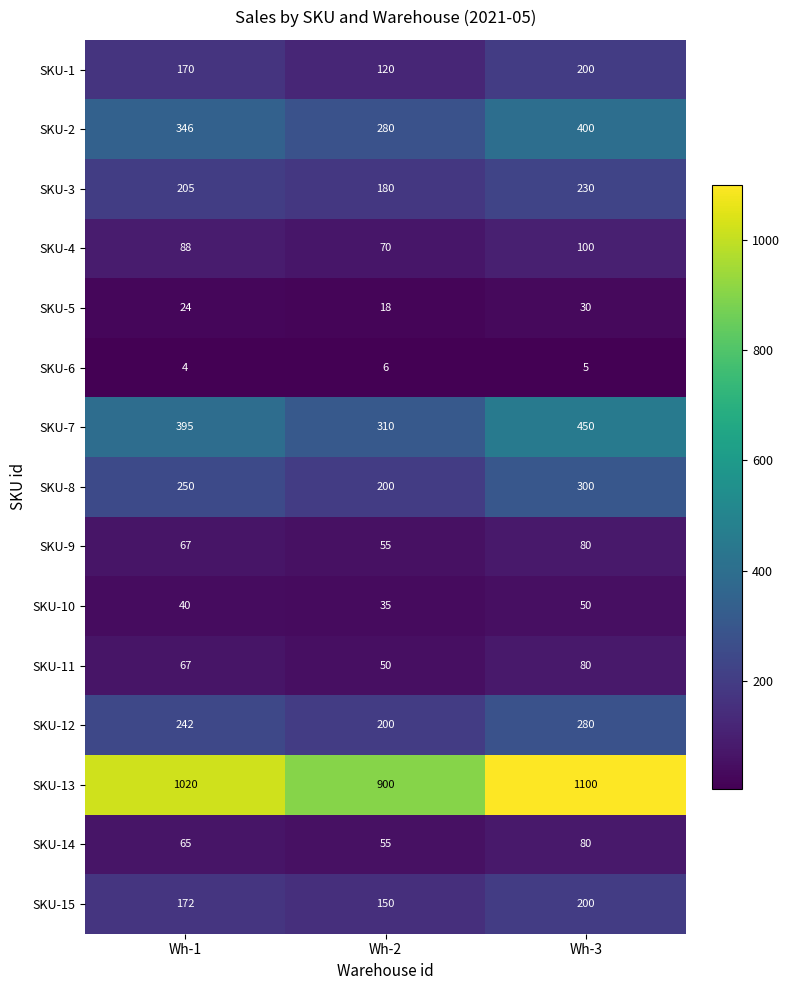

Which series changed the most between Wh-1 and Wh-3?

SKU-13